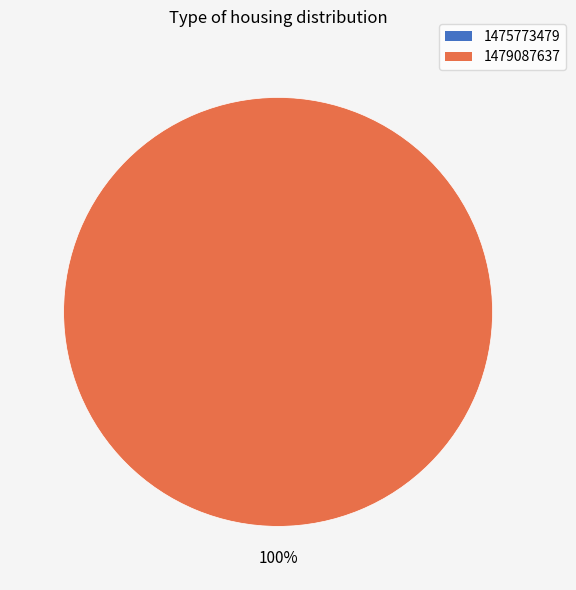

To the nearest percent, what is the combined percentage of 1479087637 and 1475773479?

100%